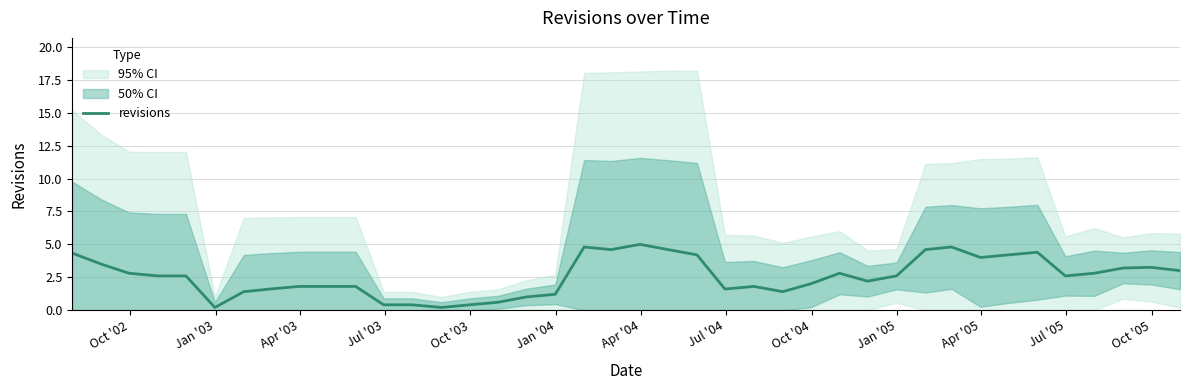

What is the highest value of the revisions series?

5.0